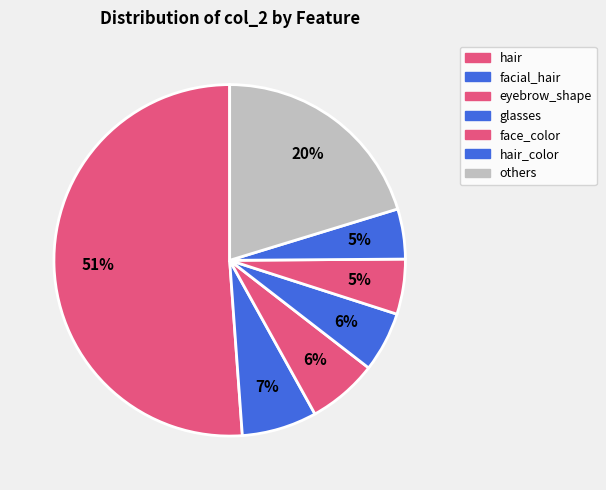

How many slices are in this pie chart?

7